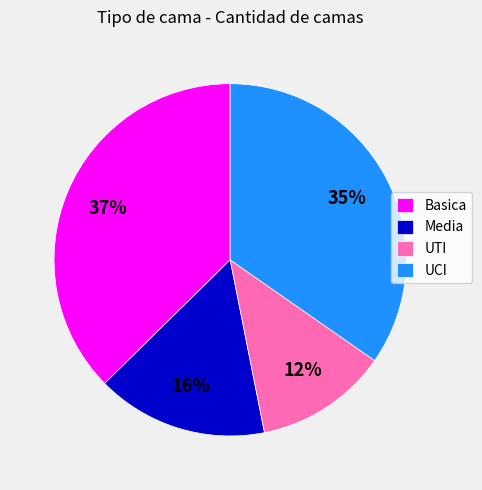

The UTI slice represents 6% of the pie. True or false?

False